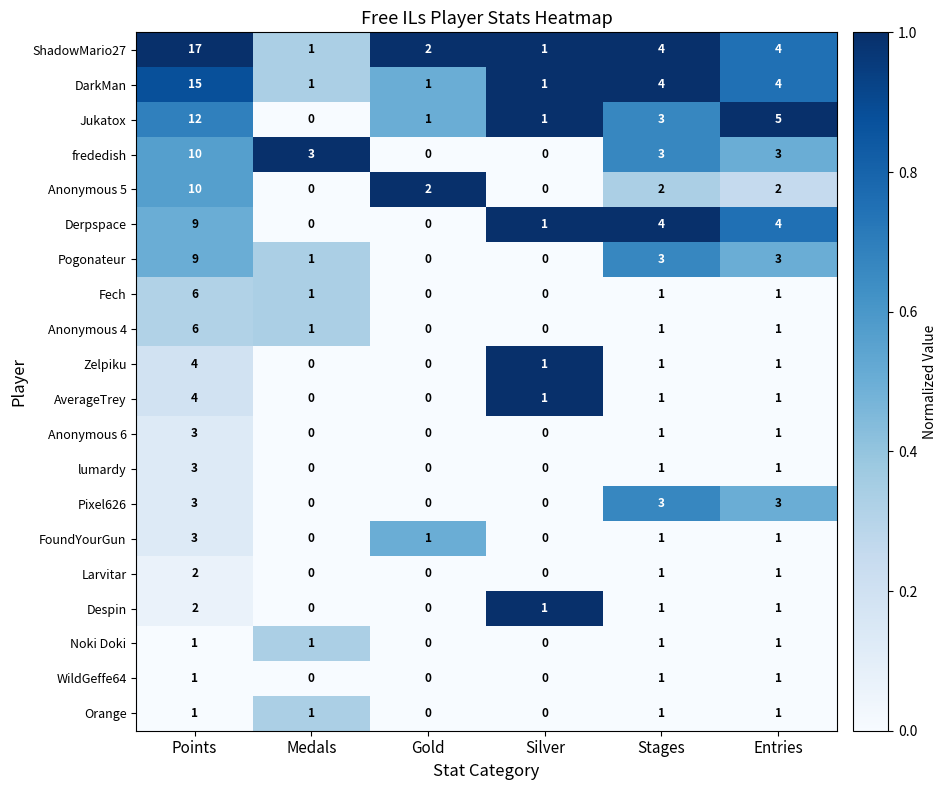

Between Points and Stages, which series saw the biggest shift?

ShadowMario27